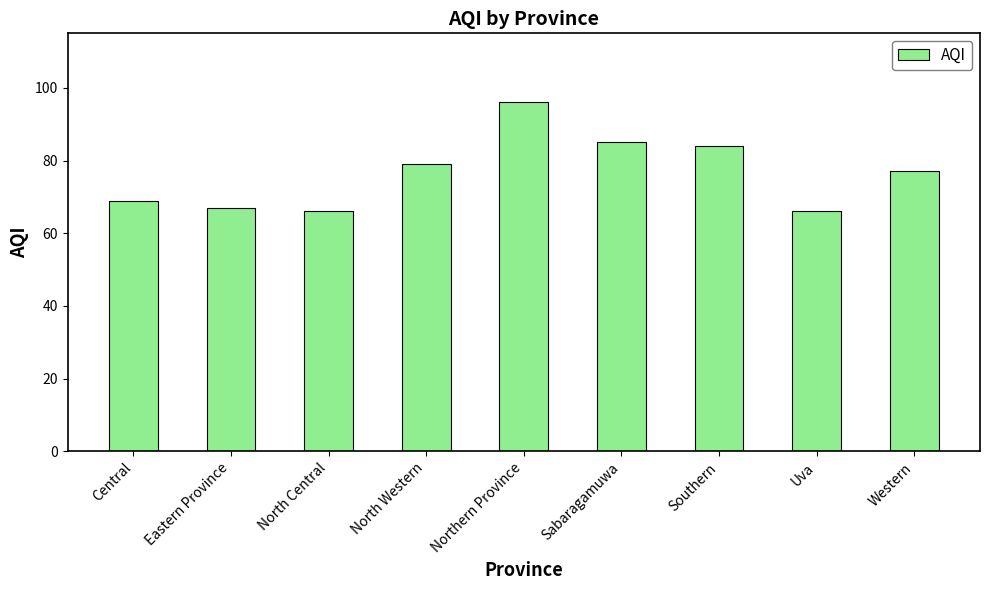

What is the label of the 9th bar from the left?

Western